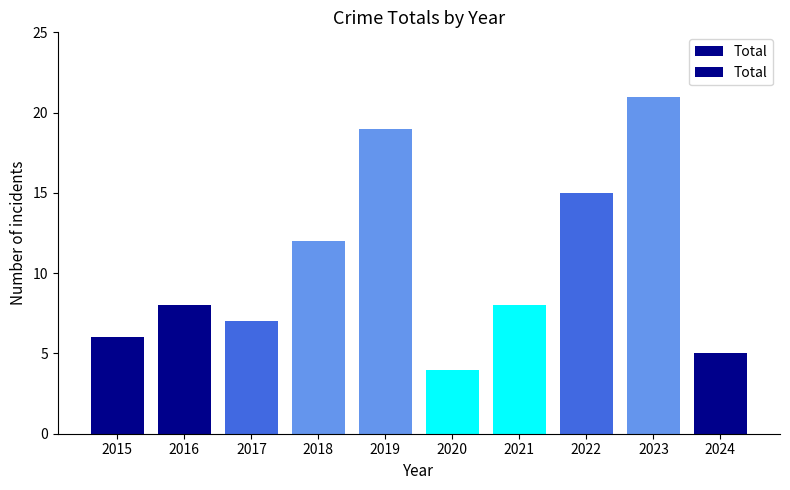

Does the chart contain stacked bars?

No